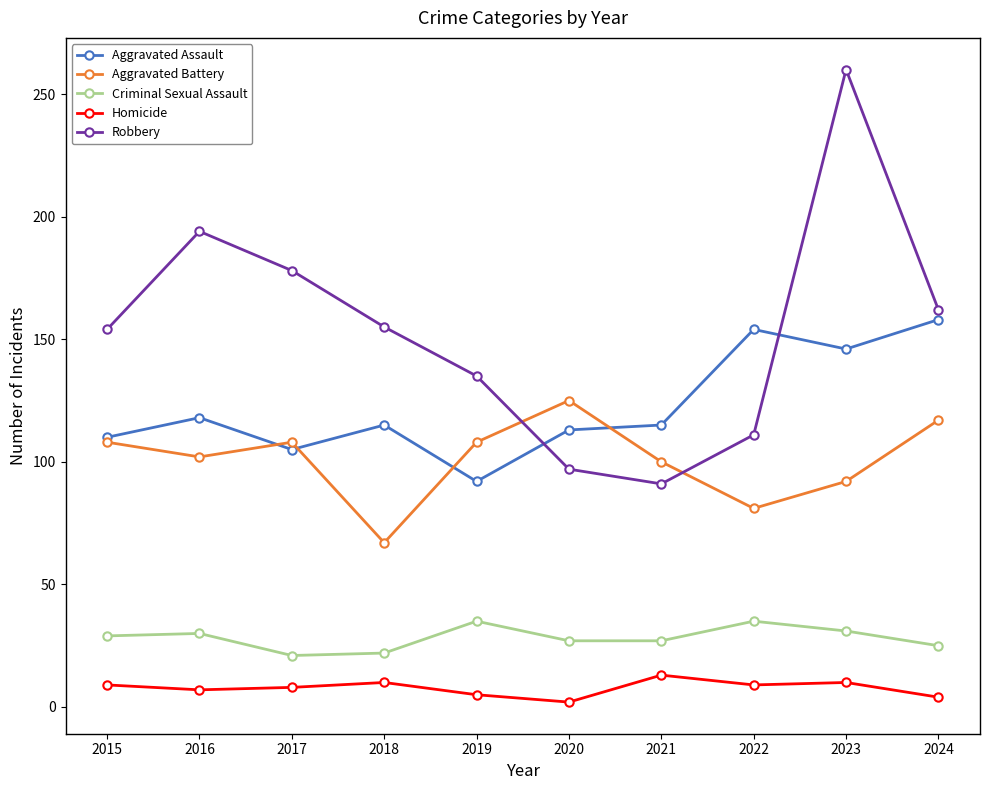

Which series has the largest range (max minus min)?

Robbery